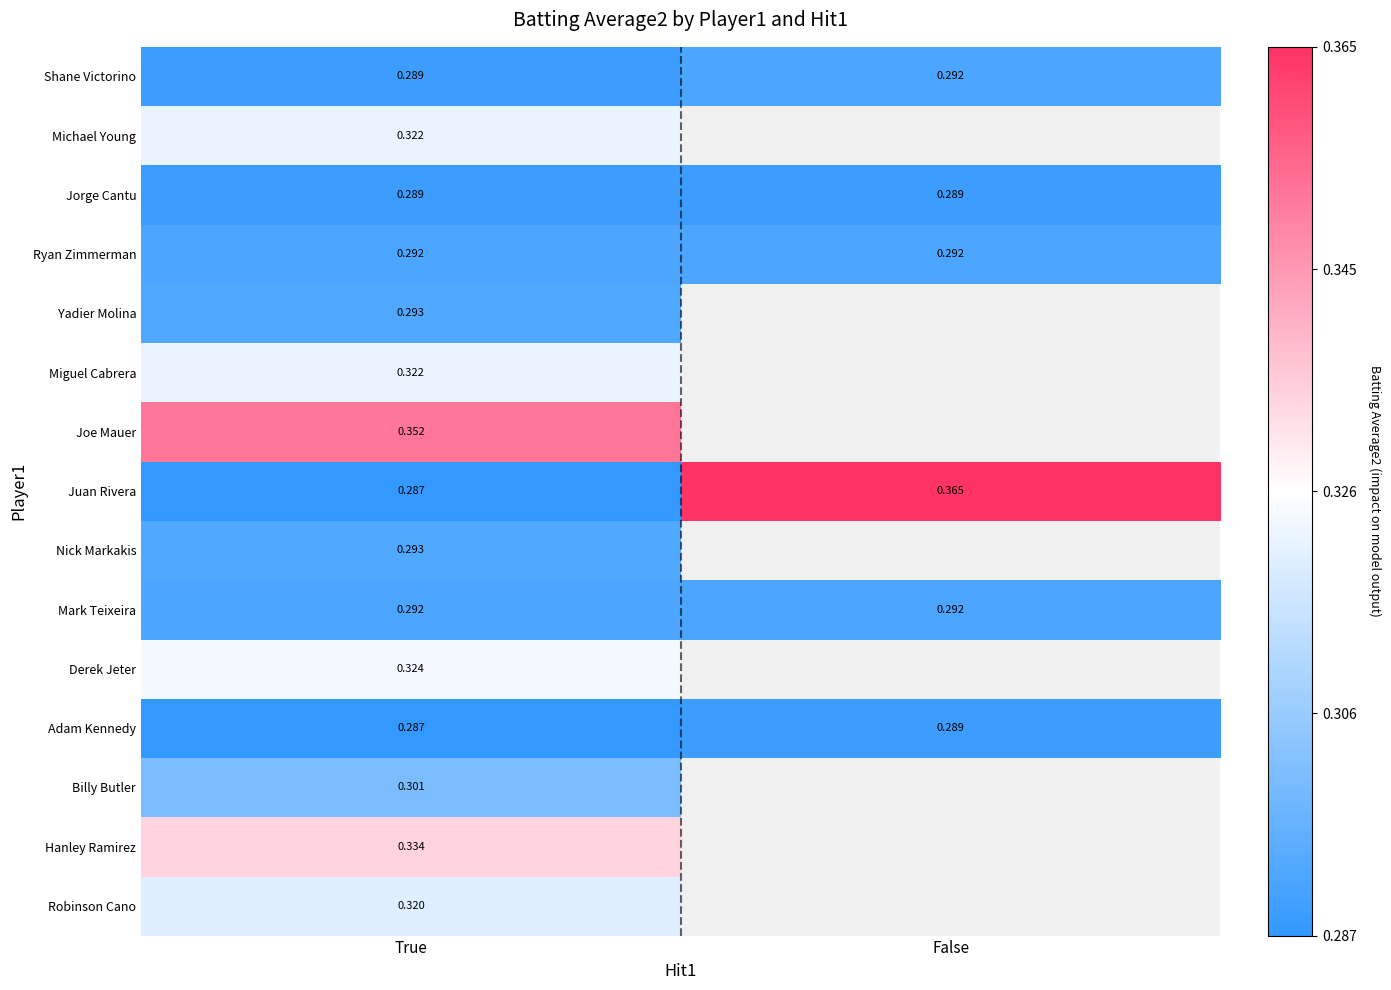

At how many categories does at least one series exceed 0?

2